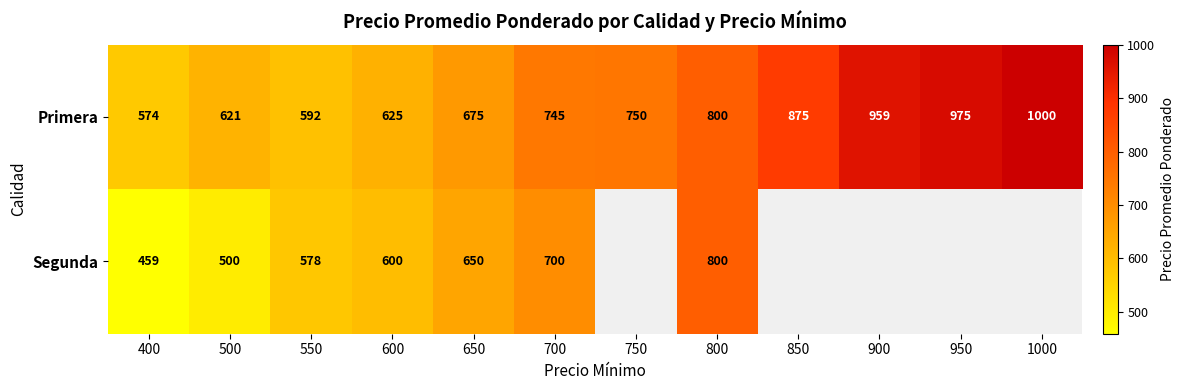

Which category has the highest value across all series?

1000